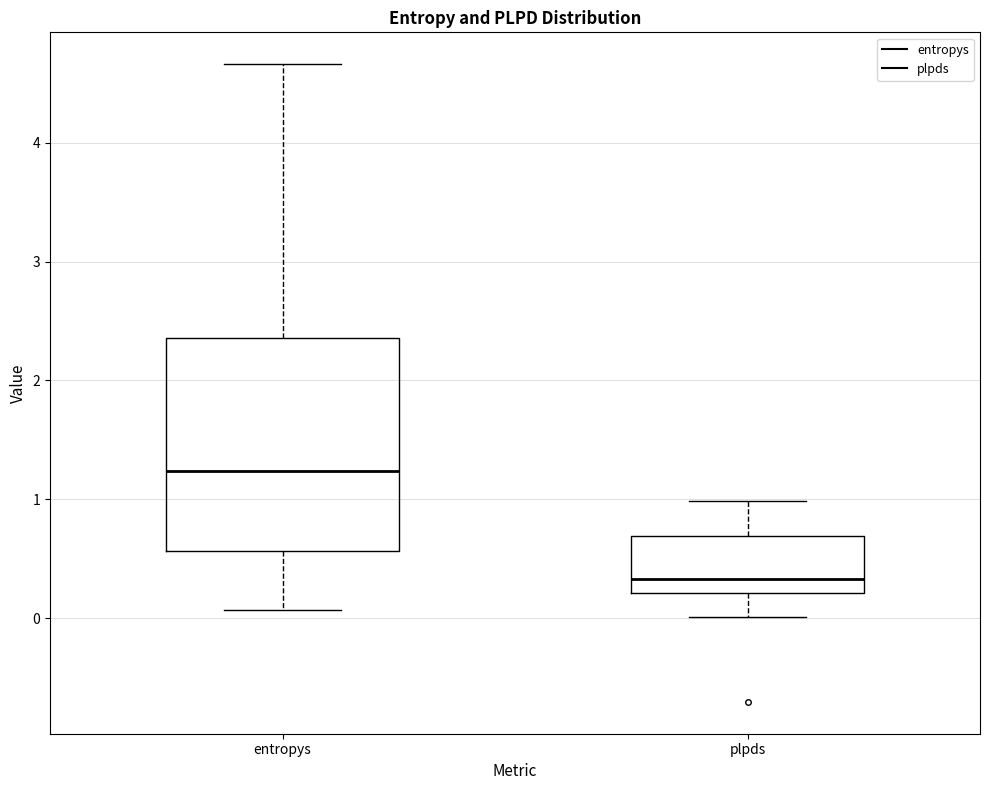

Which box has the lowest median line?

plpds